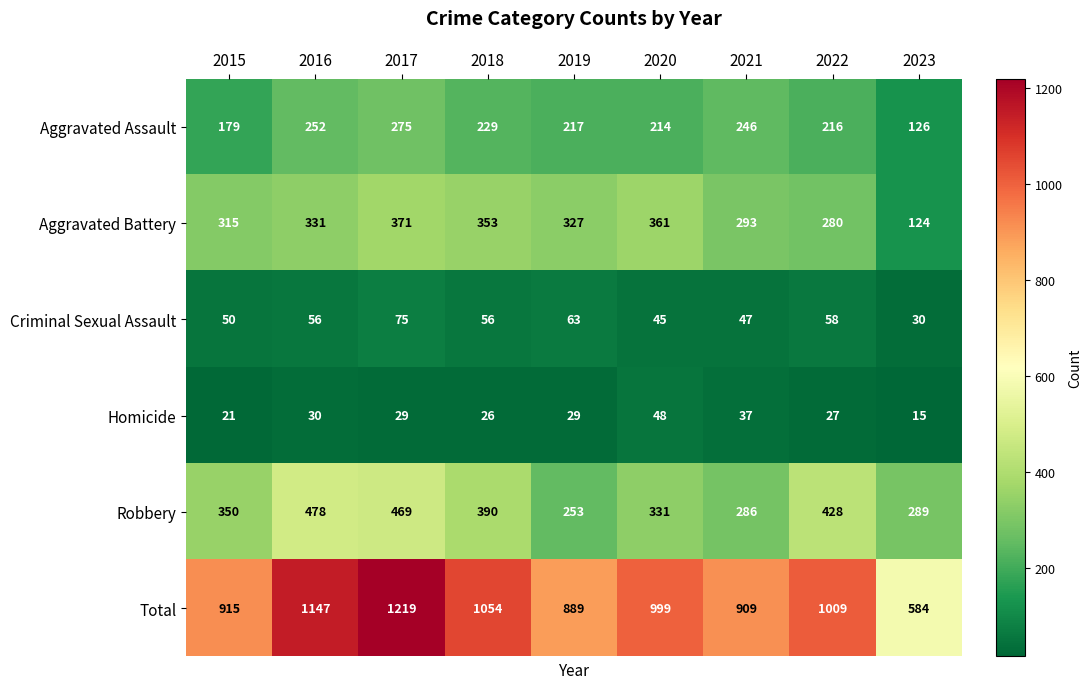

Is it true that Criminal Sexual Assault equals 22 at 2020?

False